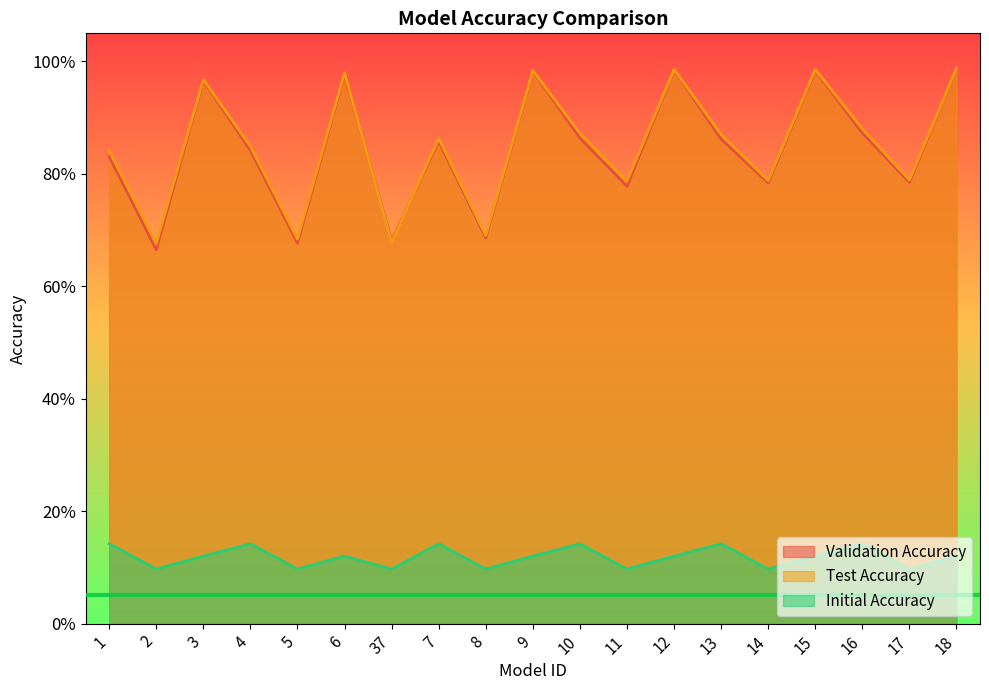

True or false: Initial Accuracy has a value of 0.1 at 16.

True